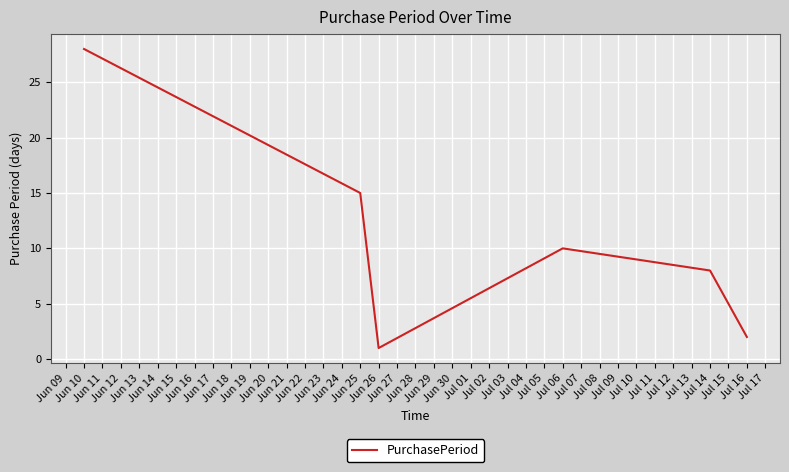

True or false: there are more than 2 points higher than both neighbors.

False